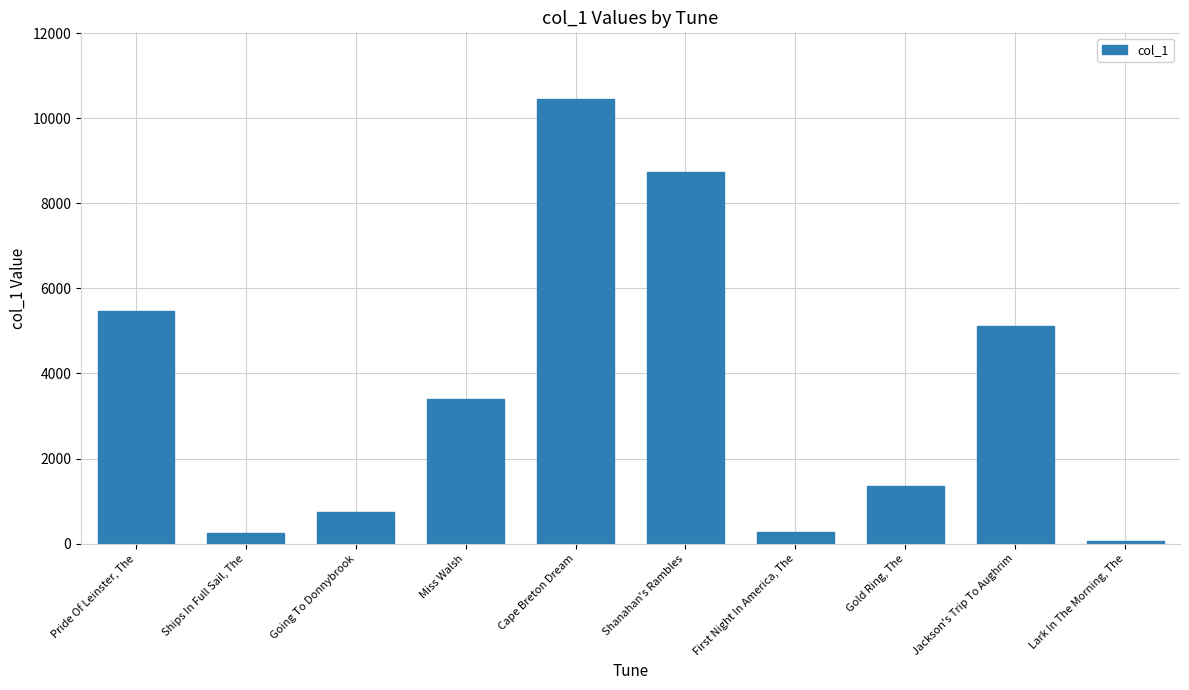

What is the label of the 6th bar from the left?

Shanahan's Rambles